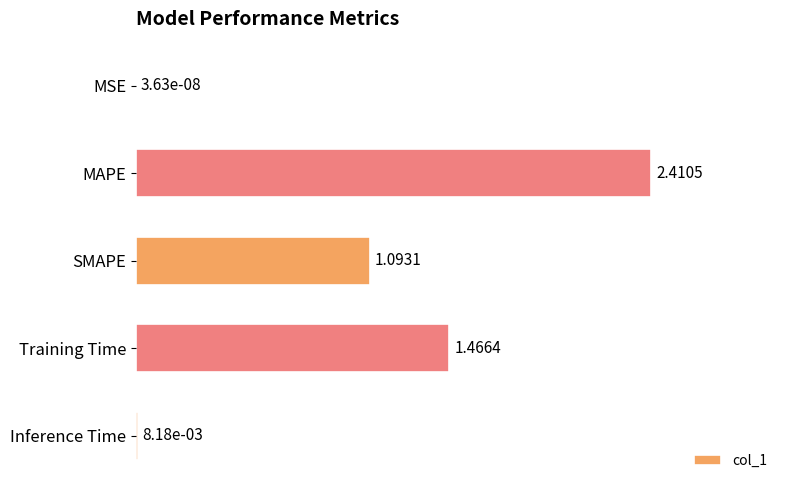

What is the sum of all values?

5.0